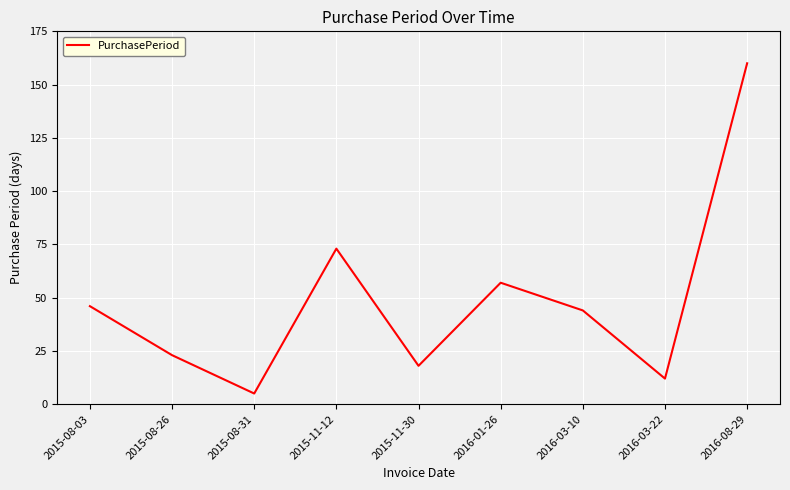

What is the change in value from 2016-03-10 to 2016-03-22?

-32